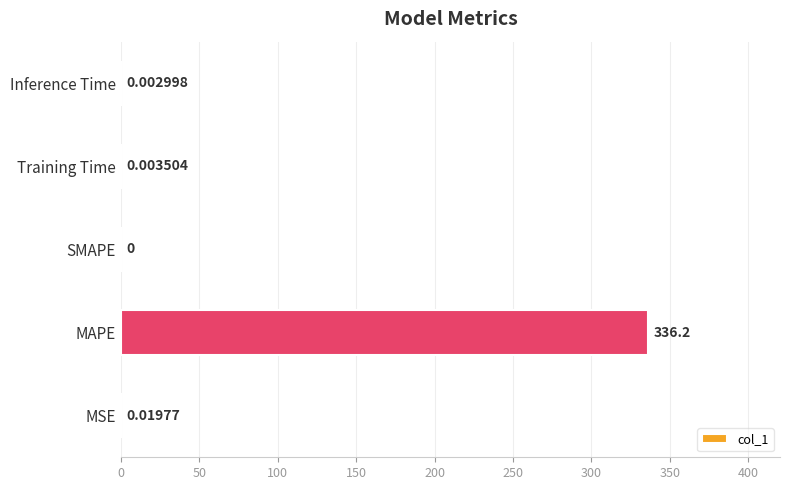

At which label is the value closest to 168?

MSE